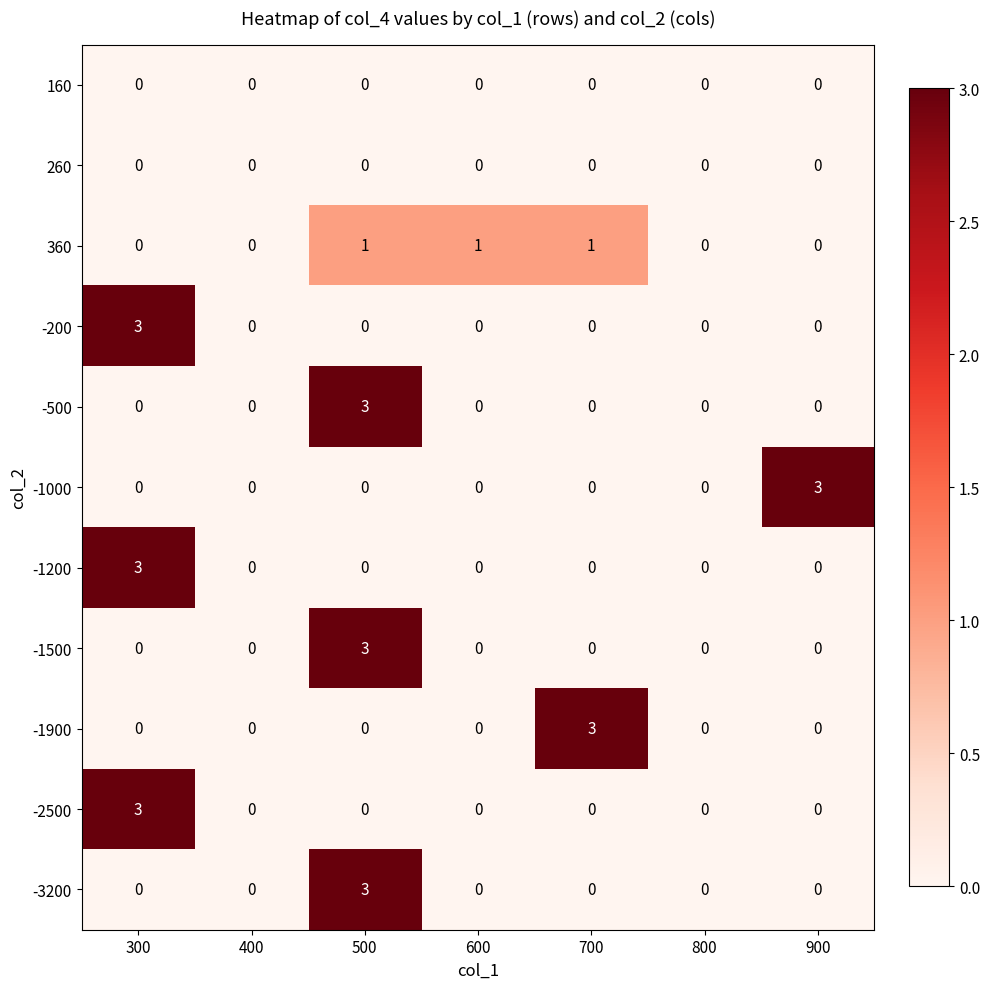

What is the total value across all series at 600?

1